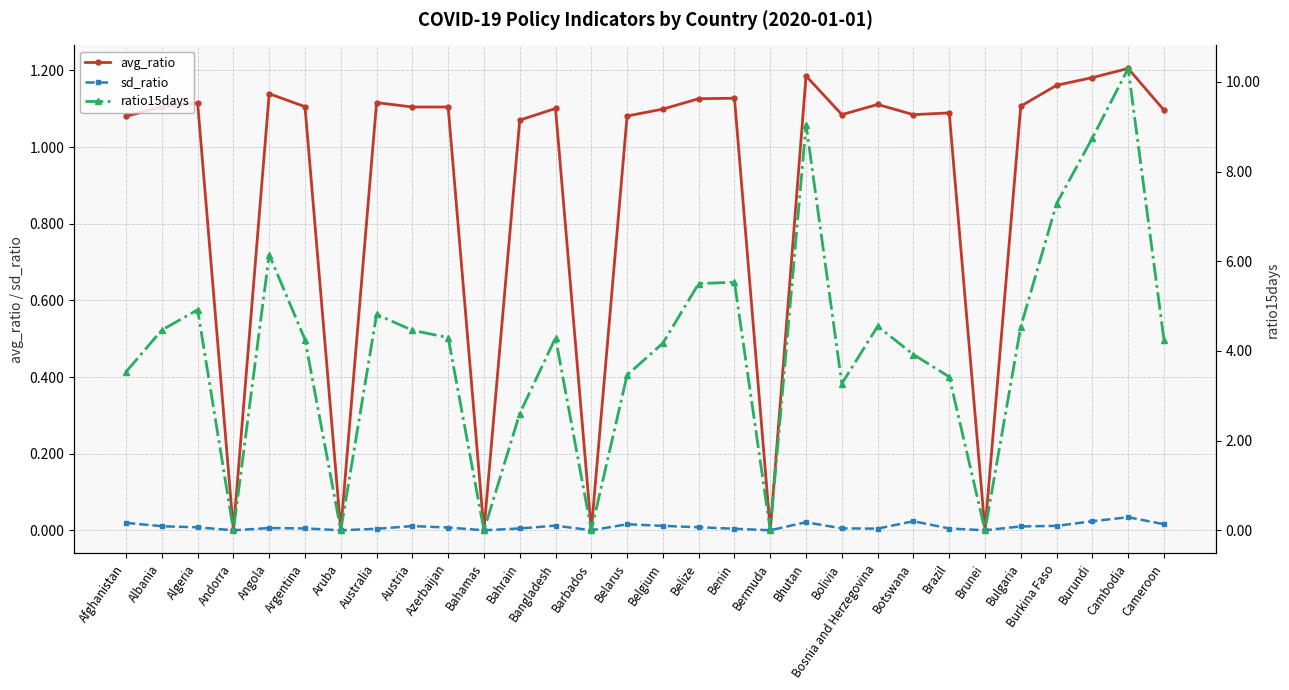

Which series has the largest range (max minus min)?

ratio15days